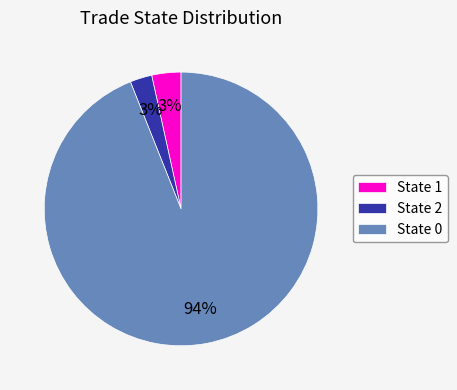

To the nearest percent, what percentage of the pie is State 0?

94%